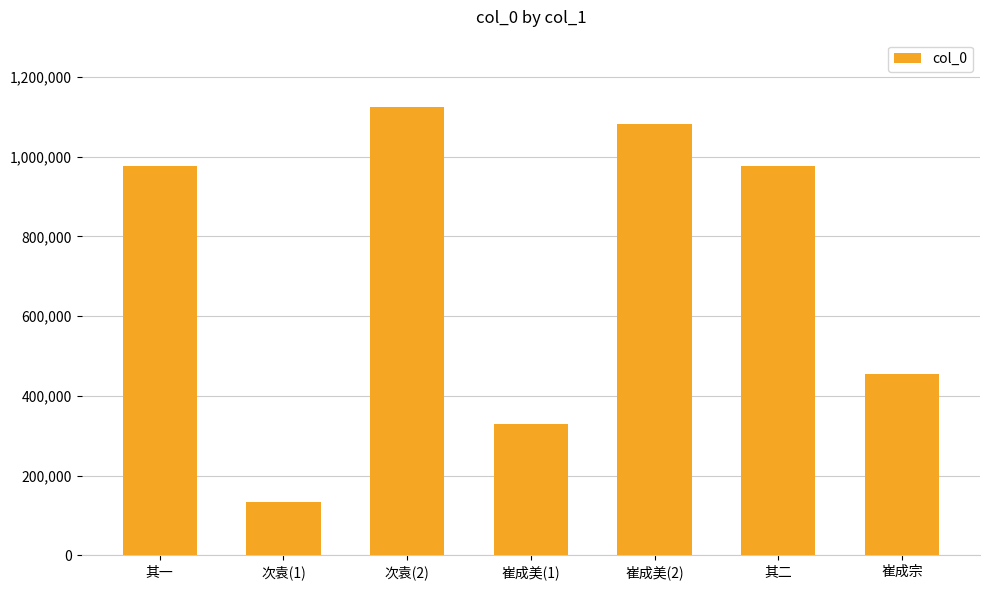

Which category has the lowest value across all series?

次袁(1)